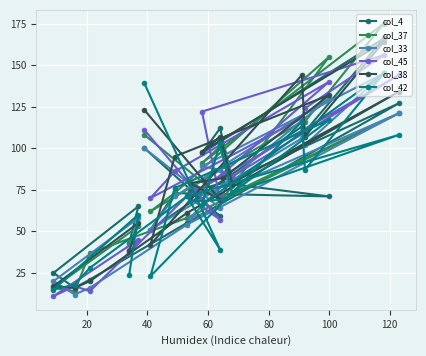

How many distinct data groups are displayed?

6